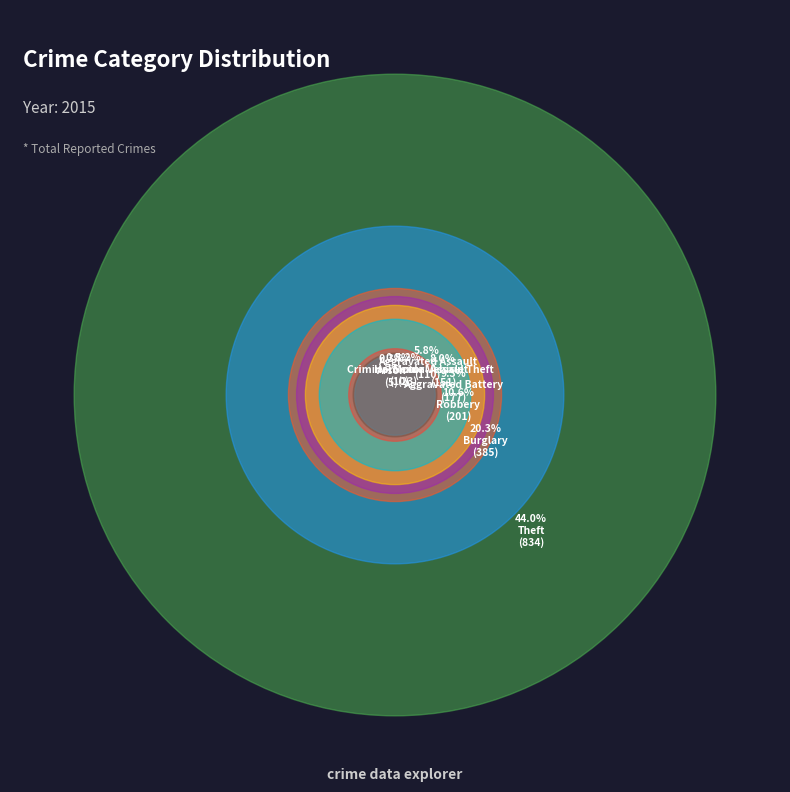

To the nearest percent, what percentage of the pie is Criminal Sexual Assault?

1%